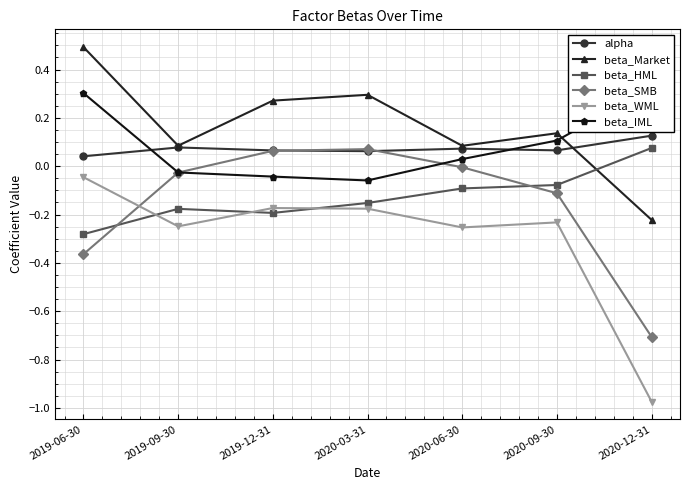

At which label is beta_Market closest to 0?

2020-06-30